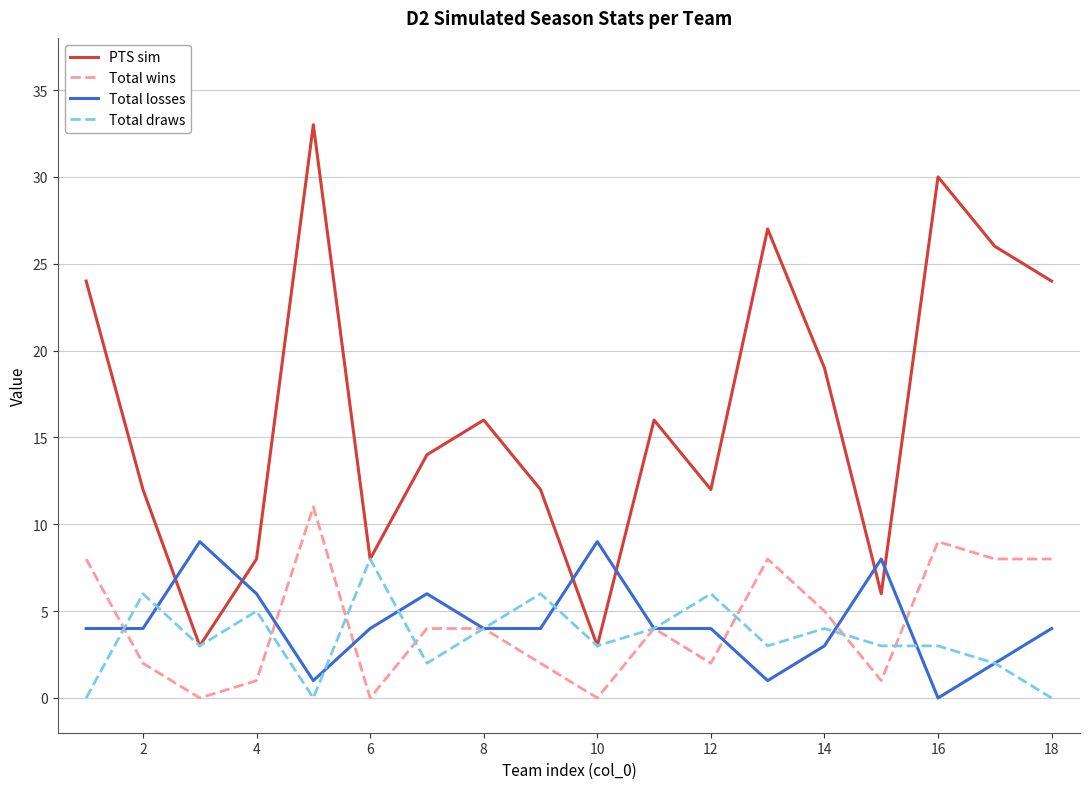

Which series has the widest spread of values?

PTS sim